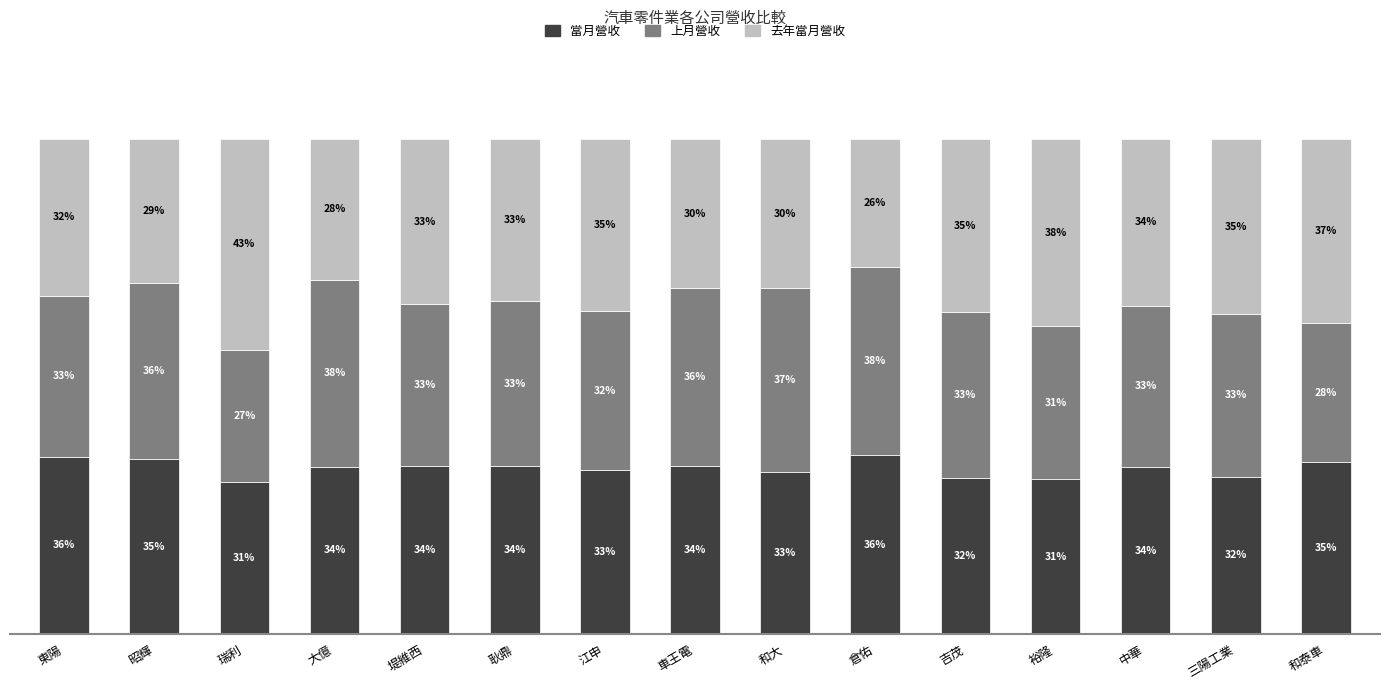

At which label does 當月營收 first exceed 33?

東陽